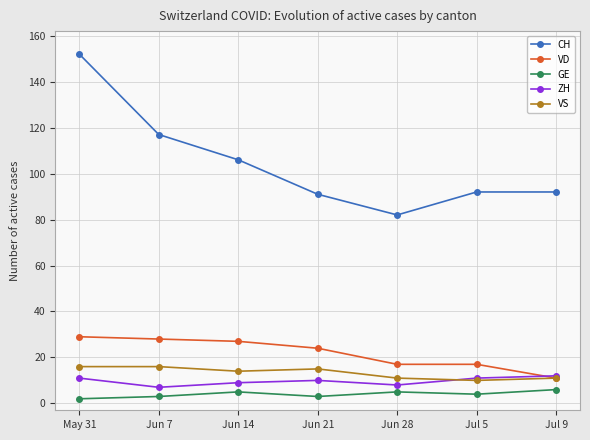

What is the difference between the maximum and minimum values in the ZH series?

5